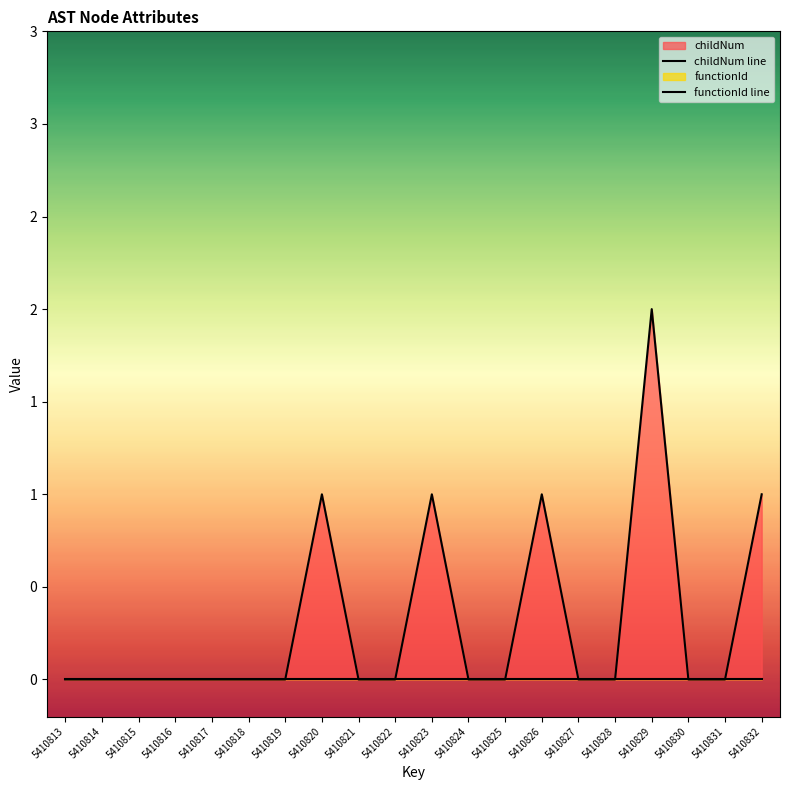

At which label is functionId line closest to 0?

5410813